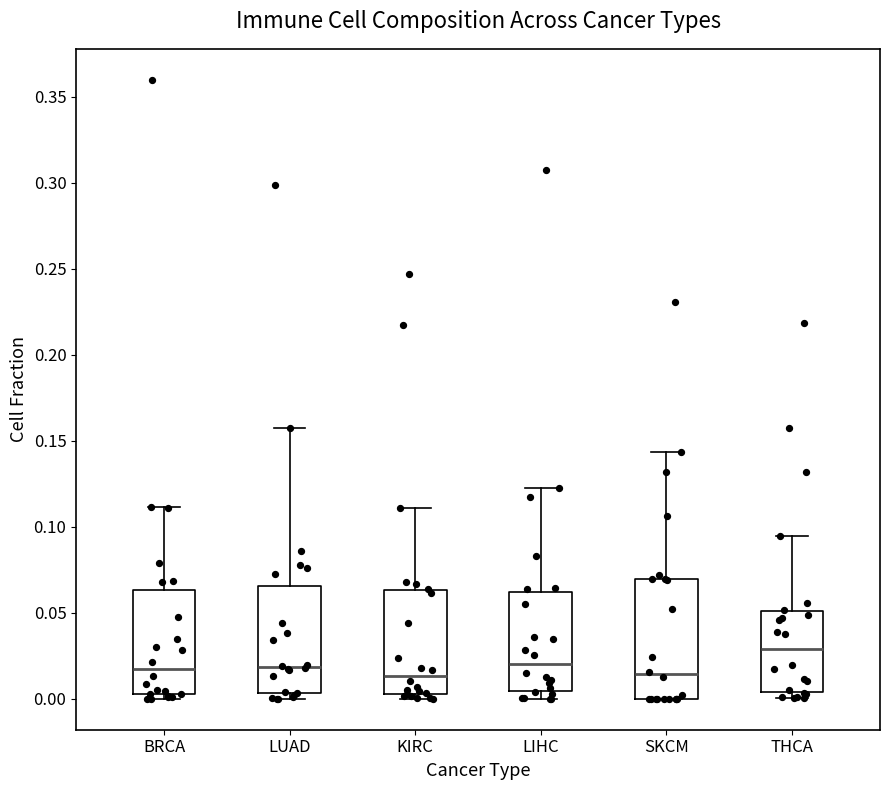

Reading left to right, read every box against the y-axis: the position of its median line, the range the box covers, and the ends of its whiskers. The values are not printed on the chart, so give them approximately, as read against the axis.

BRCA: median 0.015, box 0.005 to 0.065, whiskers 0.000 to 0.110
LUAD: median 0.020, box 0.005 to 0.065, whiskers 0.000 to 0.155
KIRC: median 0.015, box 0.005 to 0.065, whiskers 0.000 to 0.110
LIHC: median 0.020, box 0.005 to 0.060, whiskers 0.000 to 0.120
SKCM: median 0.015, box 0.000 to 0.070, whiskers 0.000 to 0.145
THCA: median 0.030, box 0.005 to 0.050, whiskers 0.000 to 0.095